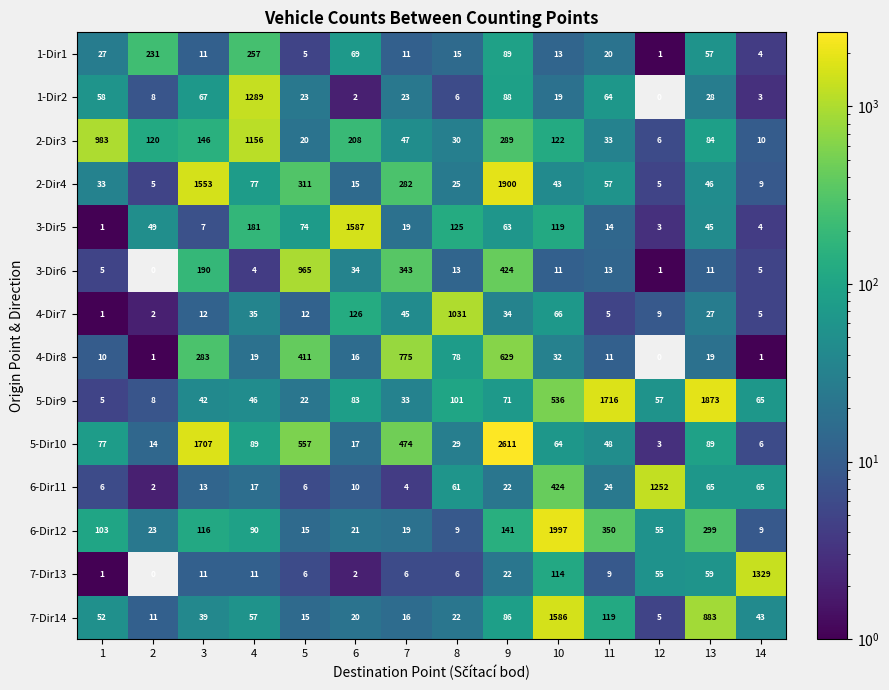

What is the spread (max minus min) of values at 8?

1025